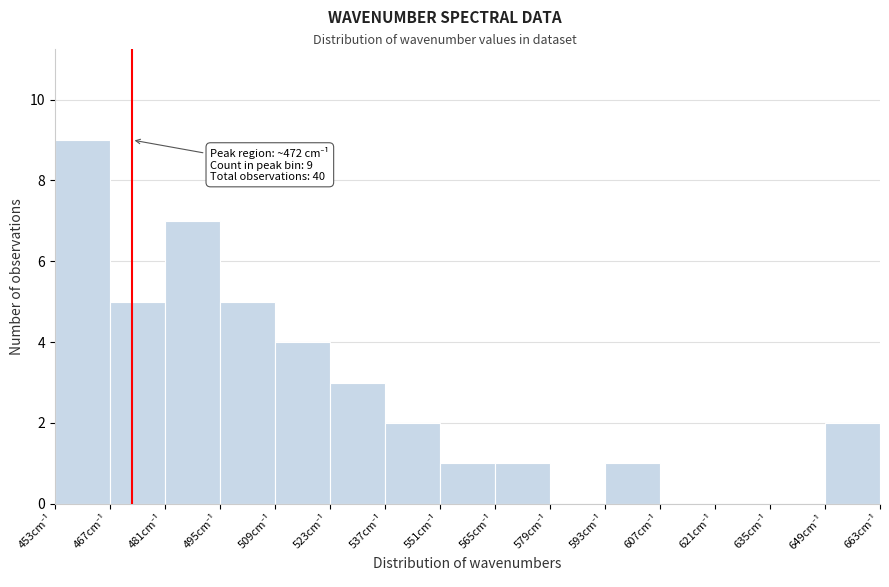

Which range on the x-axis has the tallest bar?

452 to 466